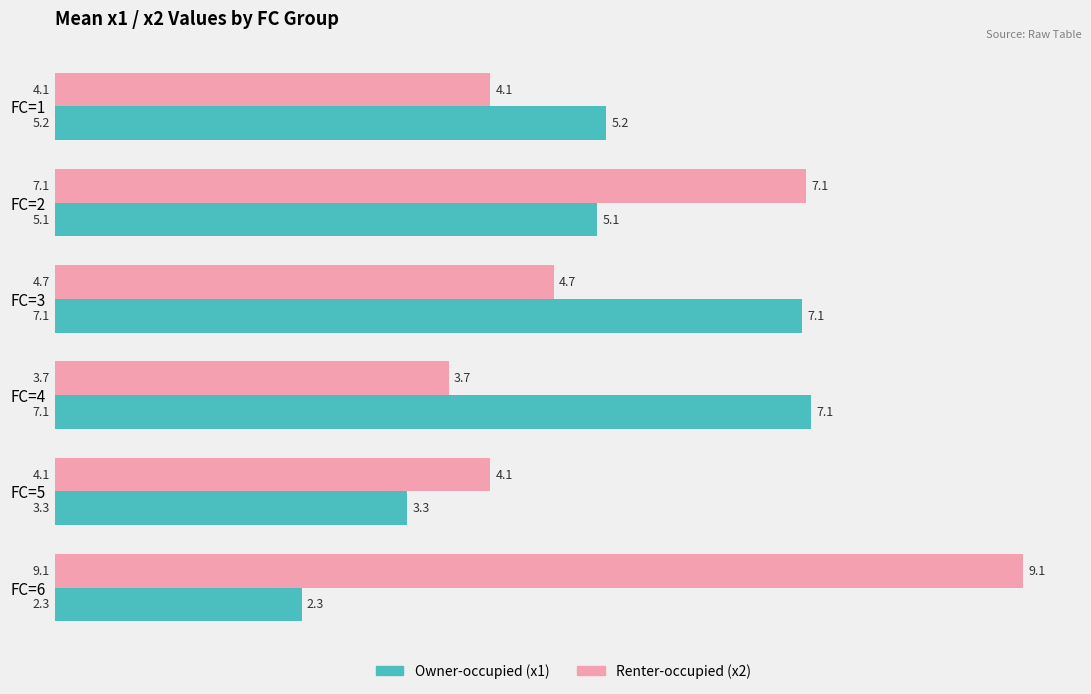

At which category is the sum across all series the highest?

FC=2